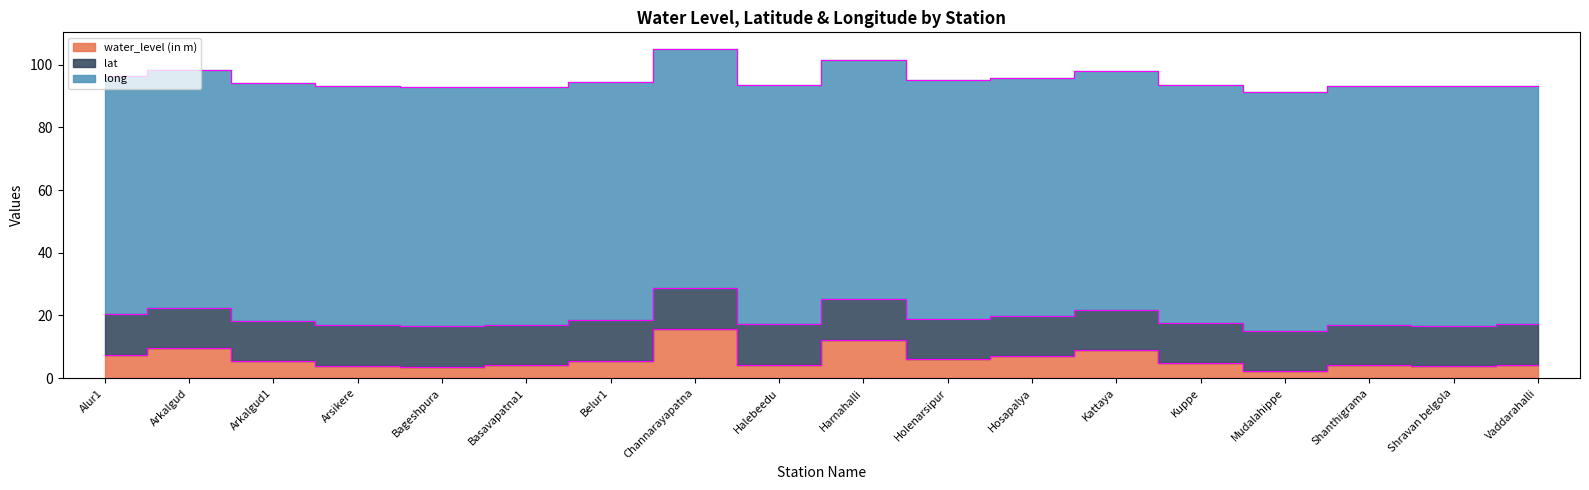

How many series are shown in this chart?

3